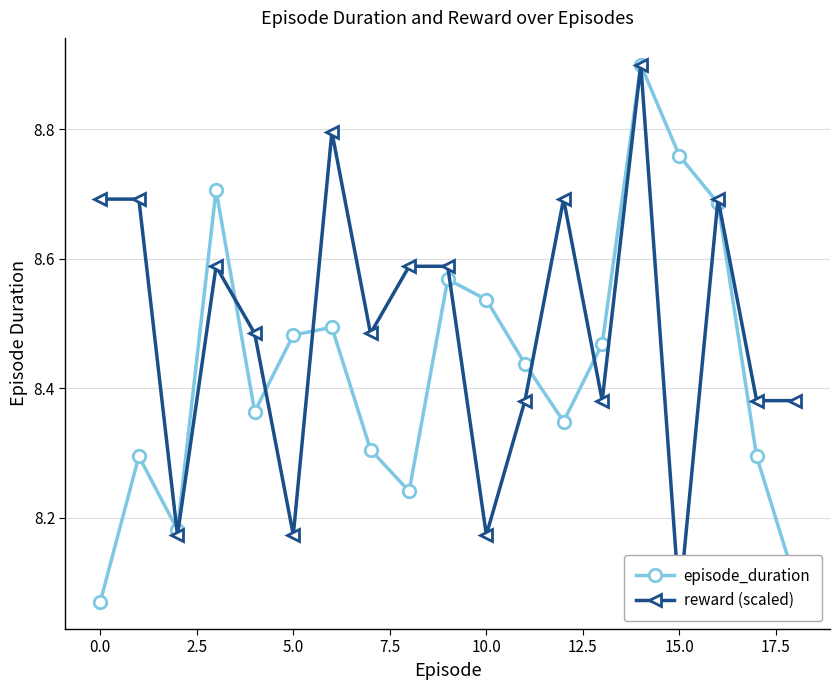

True or false: episode_duration has more than 1 interior local peaks.

True